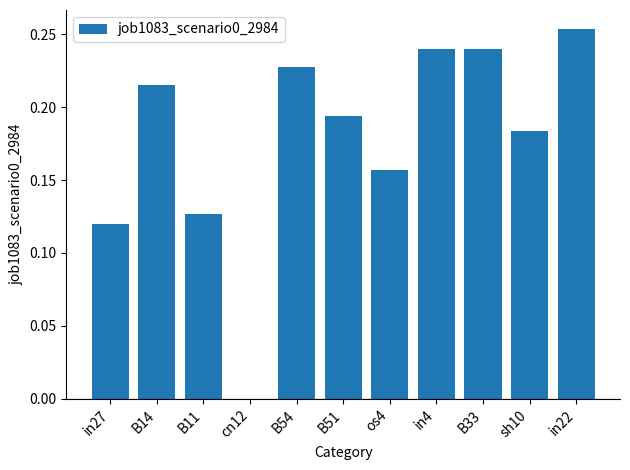

Between in4 and sh10, which is larger?

in4